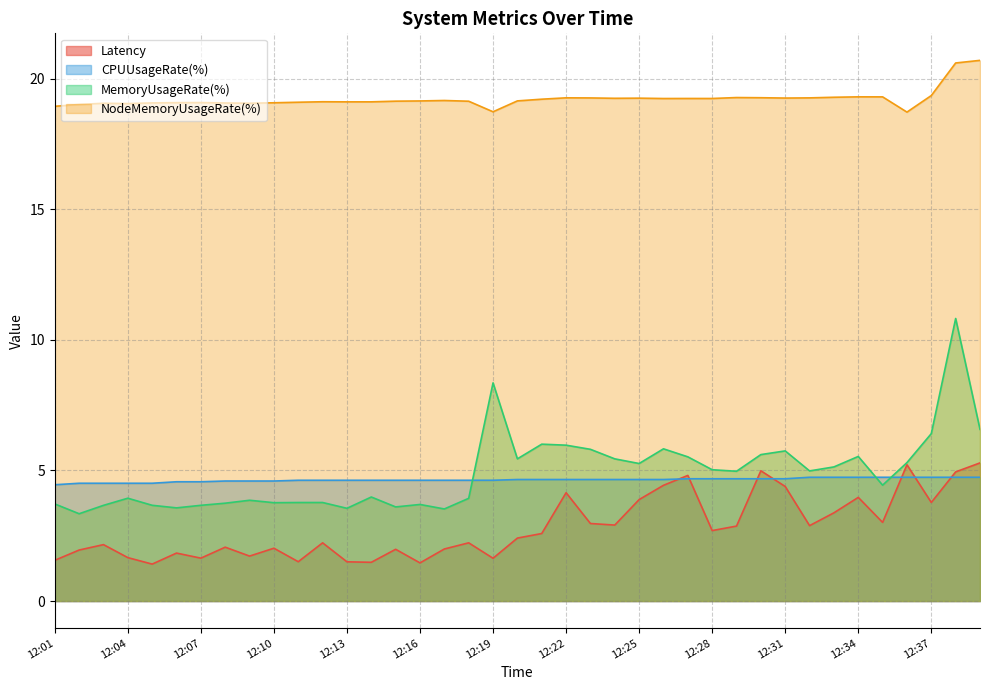

Reading left to right, what are all the values shown in this chart?

Latency: 12:01=1.6	12:02=2.0	12:03=2.2	12:04=1.7	12:05=1.4	12:06=1.8	12:07=1.6	12:08=2.1	12:09=1.7	12:10=2.0	12:11=1.5	12:12=2.2	12:13=1.5	12:14=1.5	12:15=2.0	12:16=1.5	12:17=2.0	12:18=2.2	12:19=1.6	12:20=2.4	12:21=2.6	12:22=4.1	12:23=3.0	12:24=2.9	12:25=3.9	12:26=4.4	12:27=4.8	12:28=2.7	12:29=2.9	12:30=5.0	12:31=4.4	12:32=2.9	12:33=3.4	12:34=4.0	12:35=3.0	12:36=5.2	12:37=3.8	12:38=4.9	12:39=5.3
CPUUsageRate(%): 12:01=4.5	12:02=4.5	12:03=4.5	12:04=4.5	12:05=4.5	12:06=4.6	12:07=4.6	12:08=4.6	12:09=4.6	12:10=4.6	12:11=4.6	12:12=4.6	12:13=4.6	12:14=4.6	12:15=4.6	12:16=4.6	12:17=4.6	12:18=4.6	12:19=4.6	12:20=4.7	12:21=4.7	12:22=4.7	12:23=4.7	12:24=4.7	12:25=4.7	12:26=4.7	12:27=4.7	12:28=4.7	12:29=4.7	12:30=4.7	12:31=4.7	12:32=4.7	12:33=4.7	12:34=4.7	12:35=4.7	12:36=4.7	12:37=4.7	12:38=4.7	12:39=4.7
MemoryUsageRate(%): 12:01=3.7	12:02=3.3	12:03=3.7	12:04=3.9	12:05=3.7	12:06=3.6	12:07=3.7	12:08=3.7	12:09=3.9	12:10=3.8	12:11=3.8	12:12=3.8	12:13=3.6	12:14=4.0	12:15=3.6	12:16=3.7	12:17=3.5	12:18=3.9	12:19=8.4	12:20=5.4	12:21=6.0	12:22=6.0	12:23=5.8	12:24=5.4	12:25=5.3	12:26=5.8	12:27=5.5	12:28=5.0	12:29=5.0	12:30=5.6	12:31=5.8	12:32=5.0	12:33=5.1	12:34=5.5	12:35=4.4	12:36=5.3	12:37=6.4	12:38=10.8	12:39=6.6
NodeMemoryUsageRate(%): 12:01=19.0	12:02=19.0	12:03=19.1	12:04=19.1	12:05=19.1	12:06=19.1	12:07=19.1	12:08=19.1	12:09=19.1	12:10=19.1	12:11=19.1	12:12=19.1	12:13=19.1	12:14=19.1	12:15=19.1	12:16=19.2	12:17=19.2	12:18=19.1	12:19=18.7	12:20=19.2	12:21=19.2	12:22=19.3	12:23=19.3	12:24=19.3	12:25=19.3	12:26=19.2	12:27=19.2	12:28=19.2	12:29=19.3	12:30=19.3	12:31=19.3	12:32=19.3	12:33=19.3	12:34=19.3	12:35=19.3	12:36=18.7	12:37=19.4	12:38=20.6	12:39=20.7